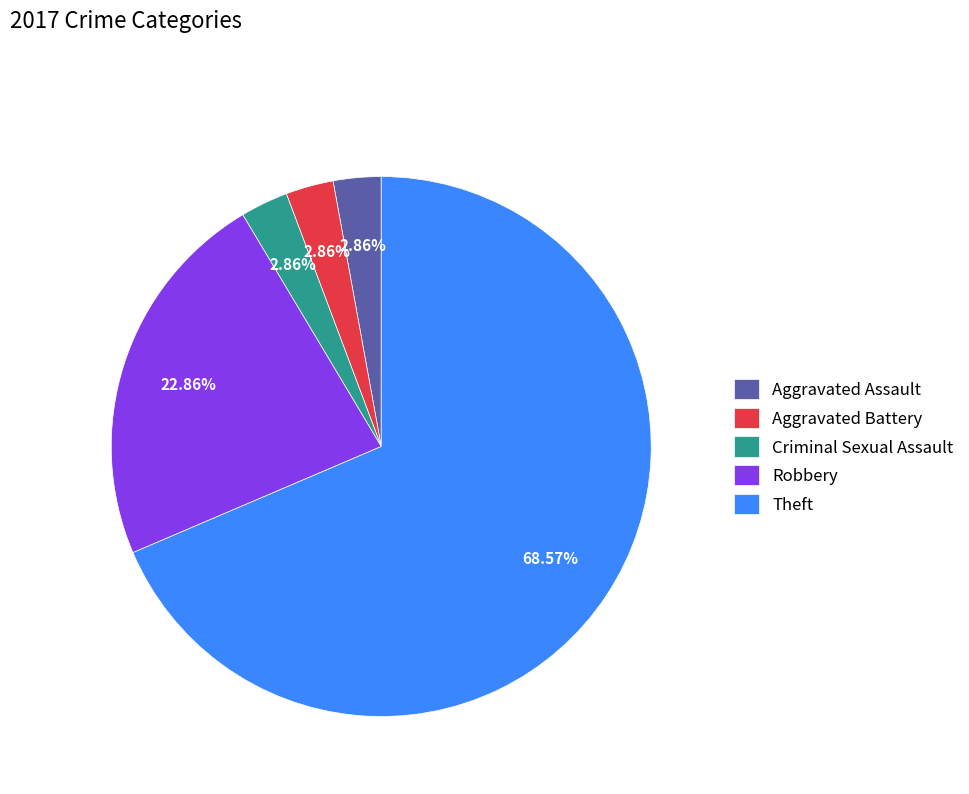

To the nearest percent, what is the difference between the largest and smallest slice percentages?

66%